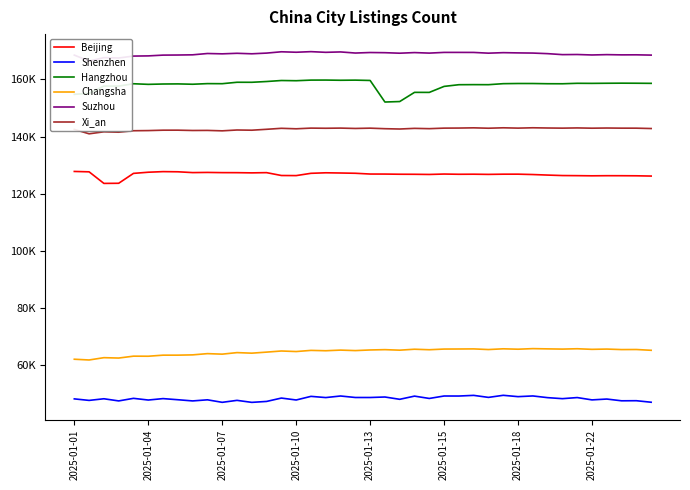

True or false: Suzhou has a value of 41762 at 31.

False